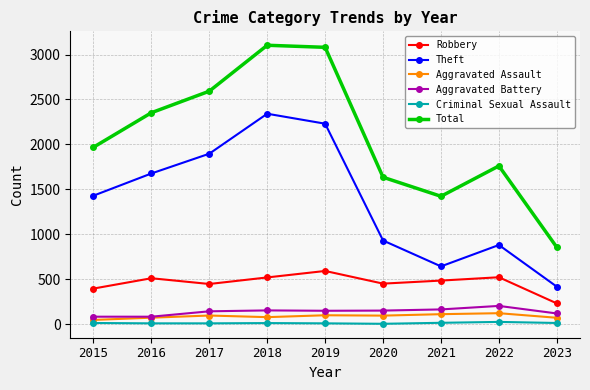

True or false: Total and Criminal Sexual Assault cross at least once.

False